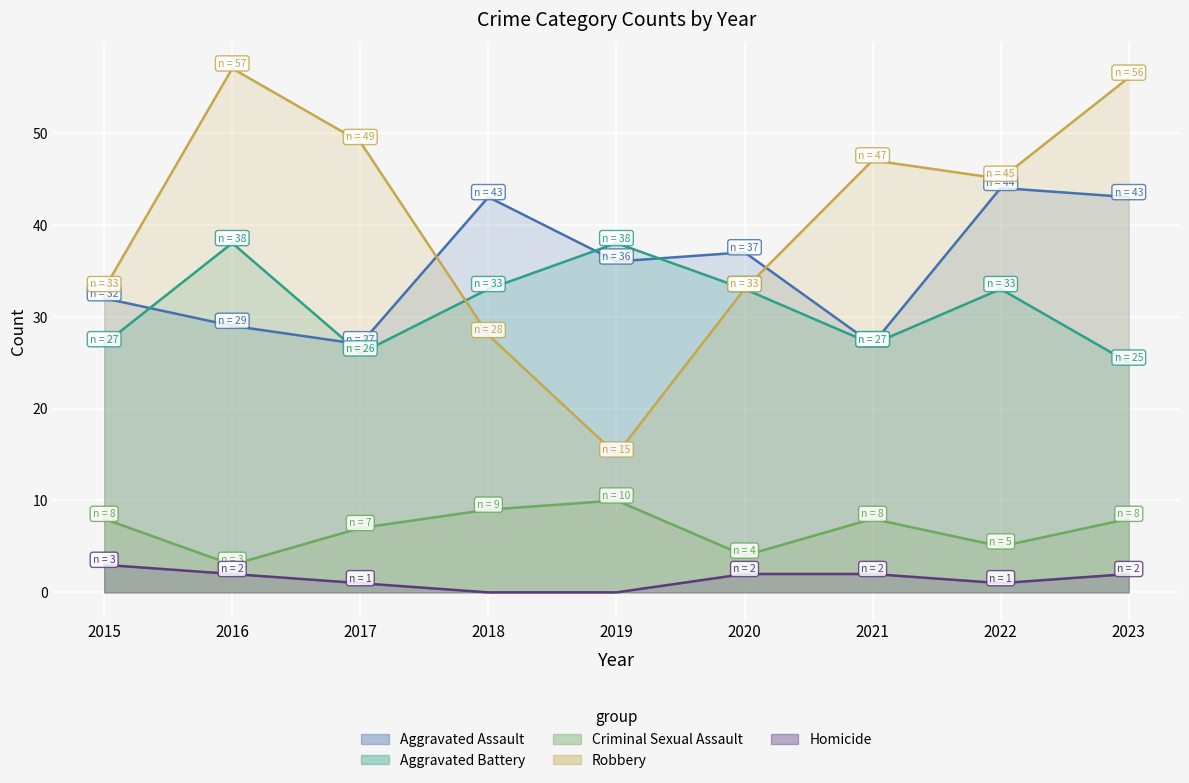

What are all the series names shown in the legend?

Aggravated Assault, Aggravated Battery, Criminal Sexual Assault, Robbery, Homicide